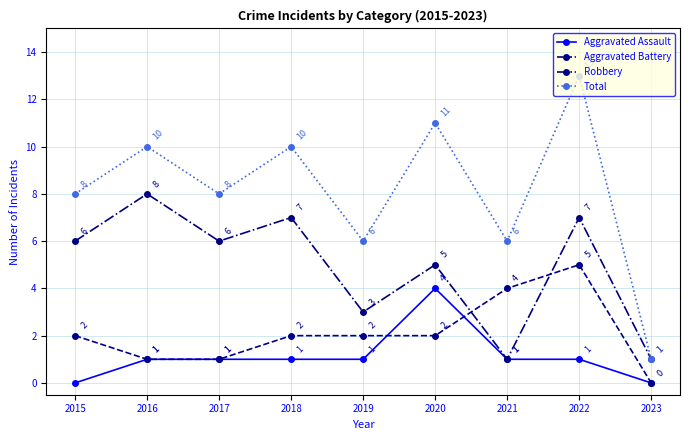

Which series has the largest total across all categories?

Total